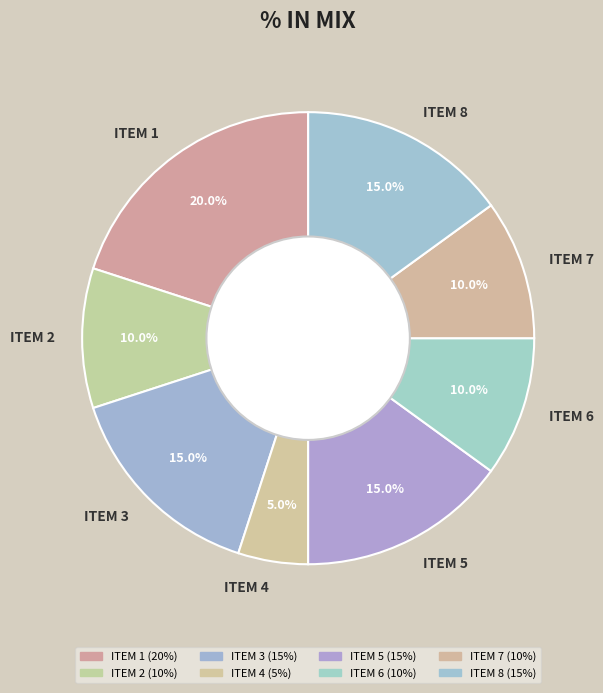

Which has a higher value, ITEM 1 or ITEM 4?

ITEM 1